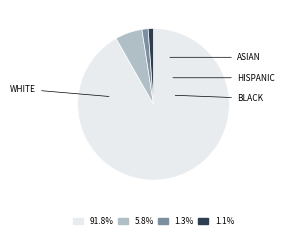

Is there any slice that represents more than half of the pie?

Yes